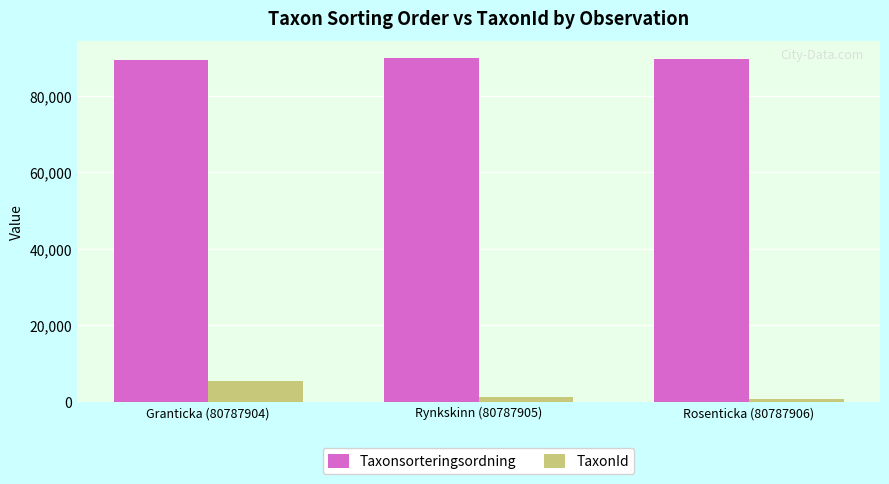

What position from the right is Rynkskinn (80787905)?

2